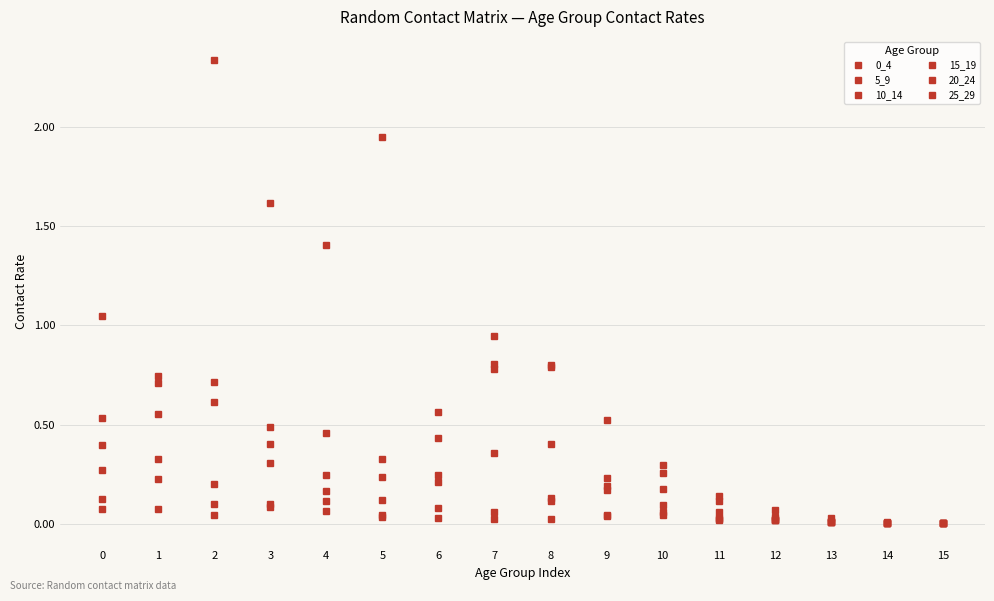

What is the sum of the 0_4 values at 2 and 12?

0.2